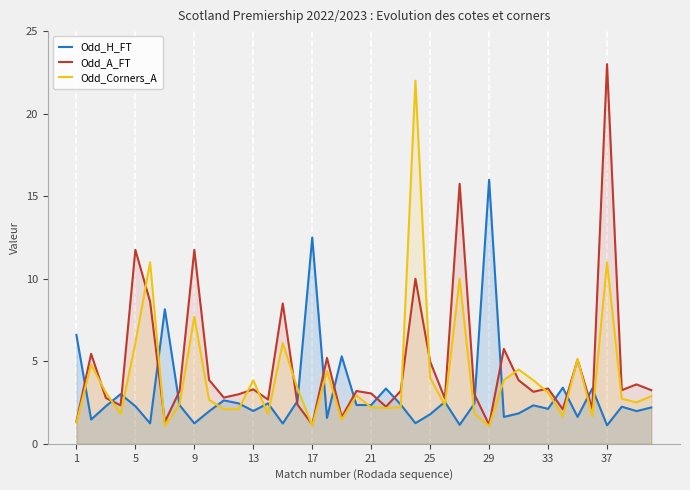

What is the value of the Odd_A_FT point at the 21st from the left?

3.0